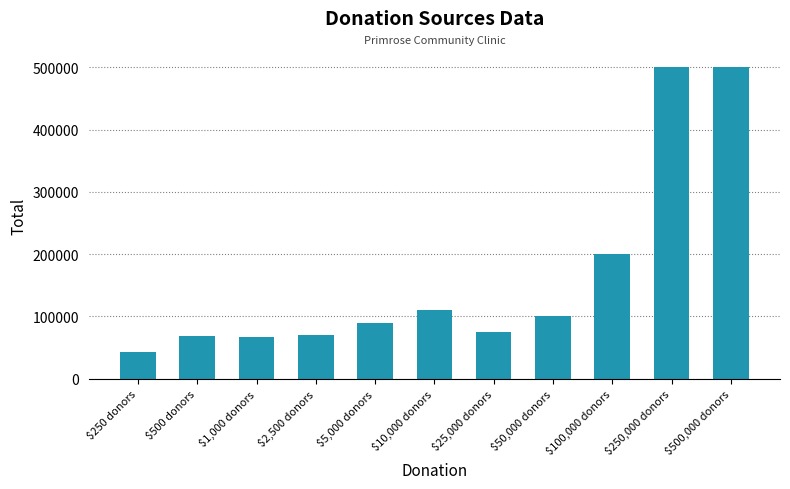

What is the approximate value at $250 donors, to the nearest 10?

43250